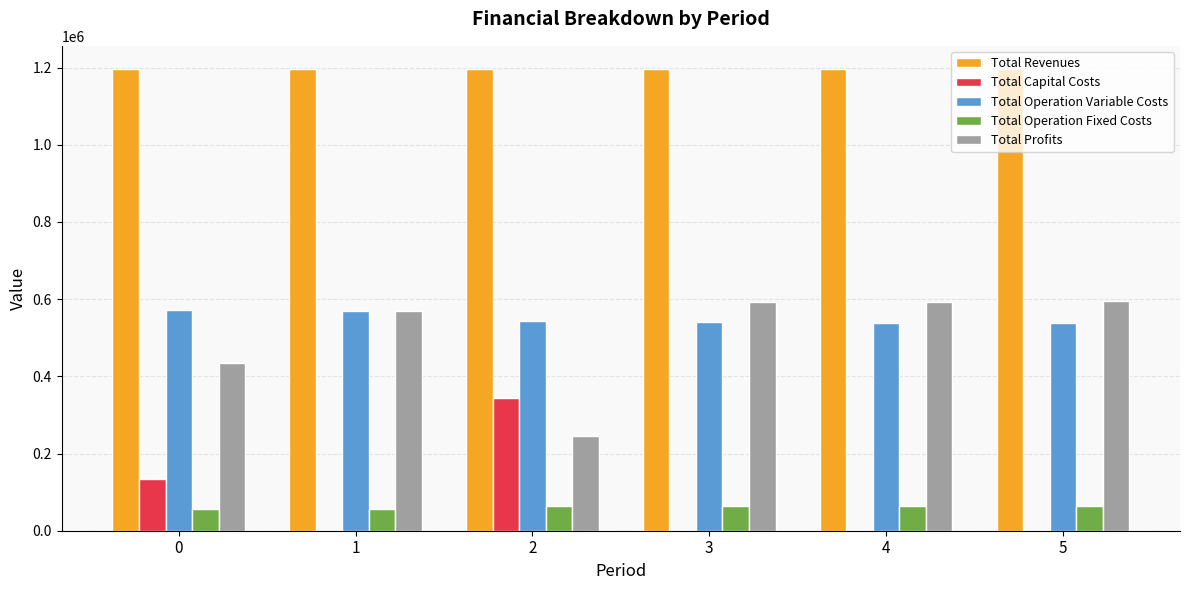

Is the value of Total Operation Variable Costs at 3 greater than the value of Total Capital Costs at 3?

Yes